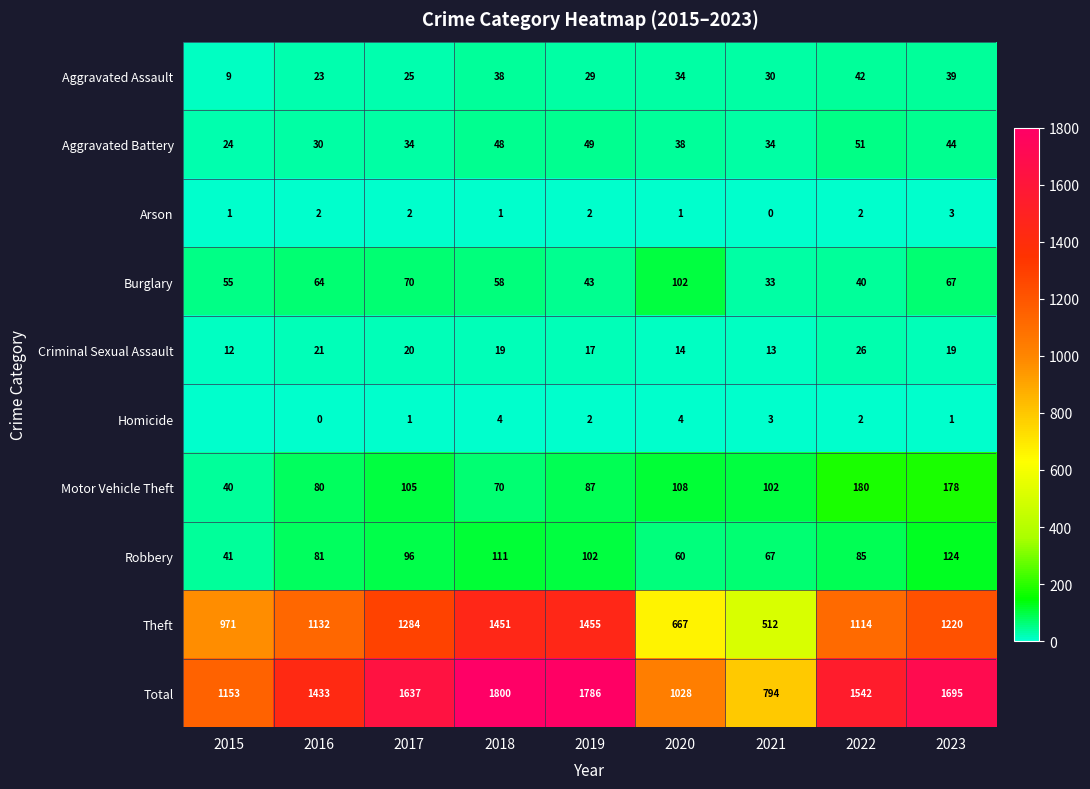

True or false: Burglary has a value of 67 at 2023.

True